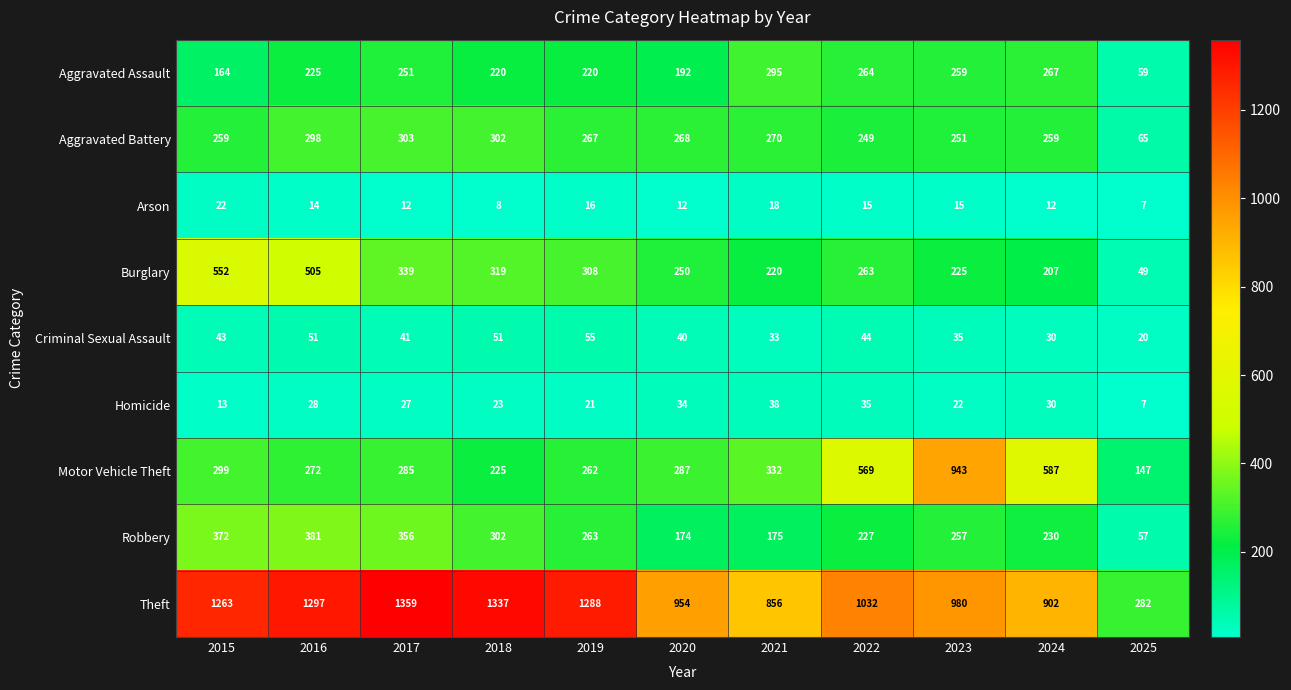

What is the average value of the Aggravated Assault series?

220